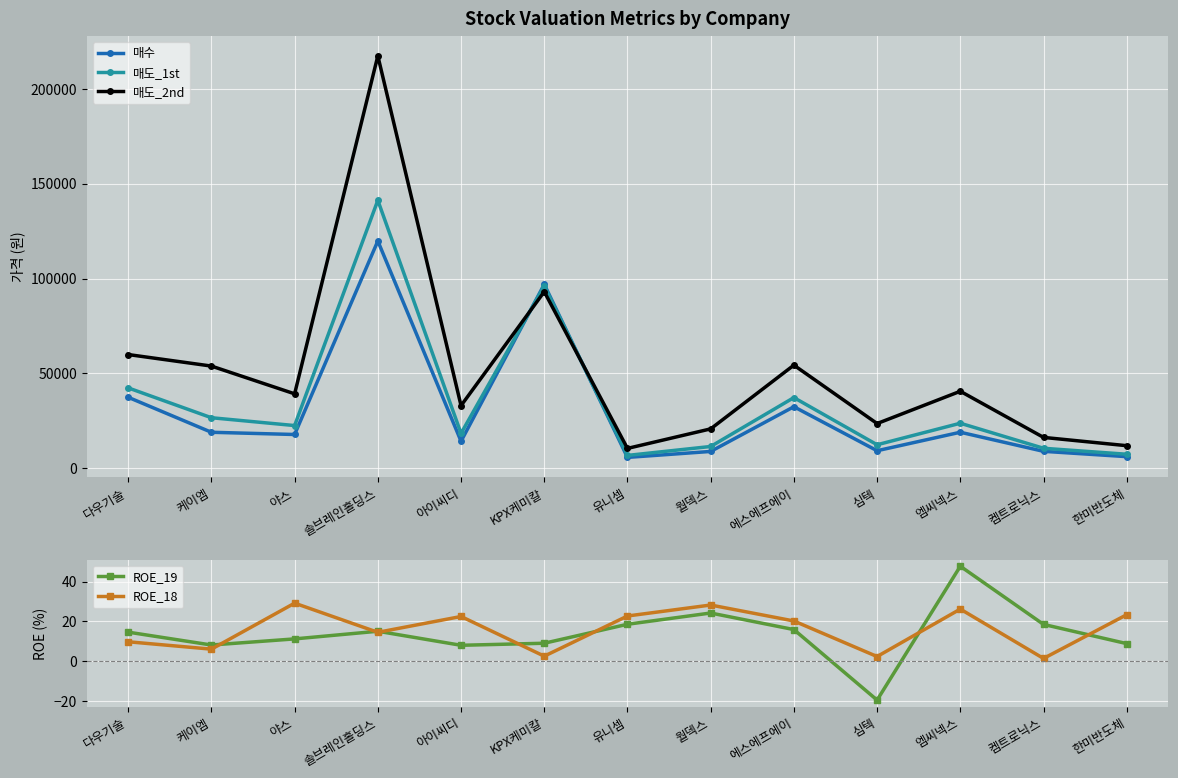

Between 야스 and 엠씨넥스, which series saw the biggest shift?

매도_2nd